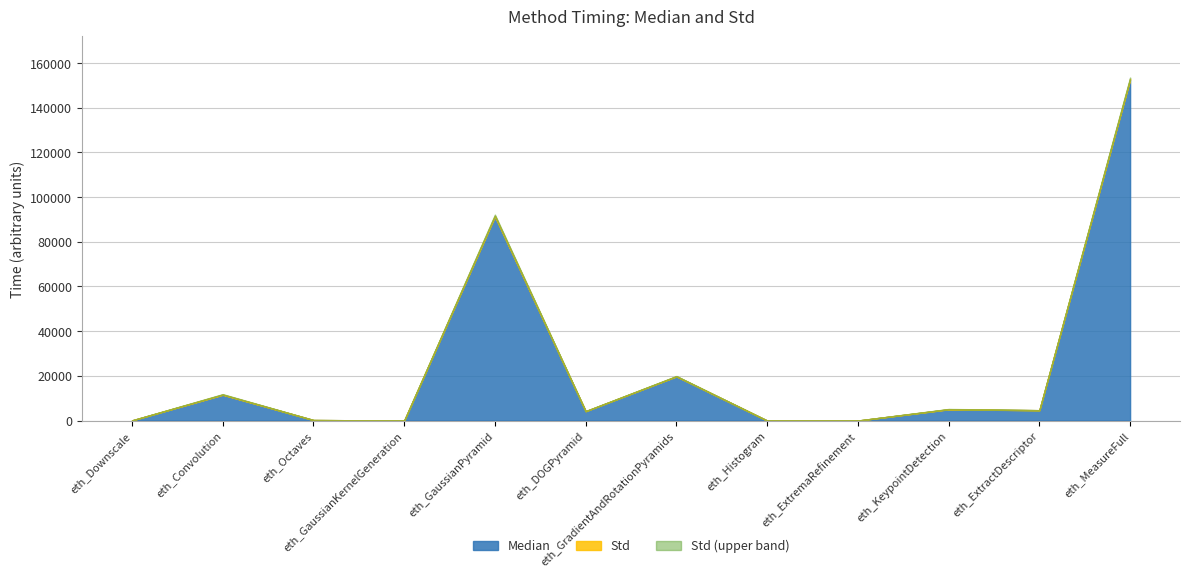

Reading right to left, extract all data points from this chart.

Median: 152460.0	4615.0	4998.0	0.0	3.0	19726.0	4180.0	91272.0	0.0	228.0	11505.0	69.0
Std: 518.9	14.8	93.4	0.0	0.0	103.8	25.2	440.3	0.0	1.5	158.6	0.0